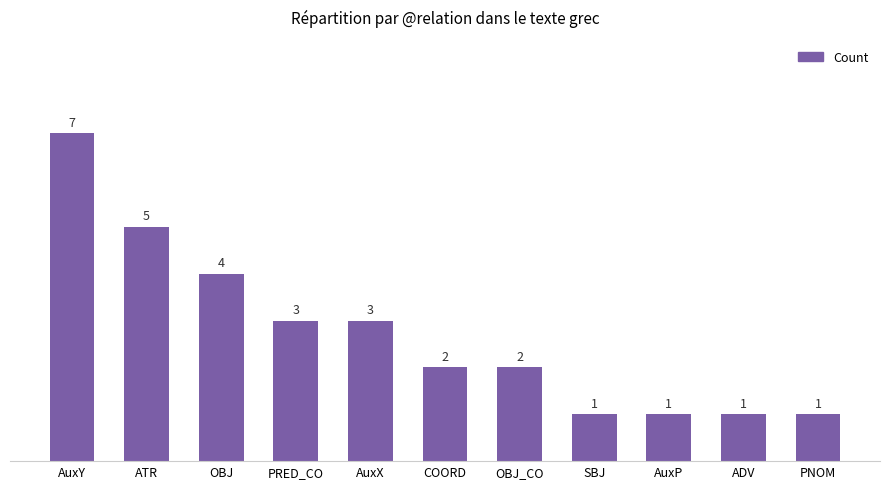

What is the maximum value shown in the chart?

7